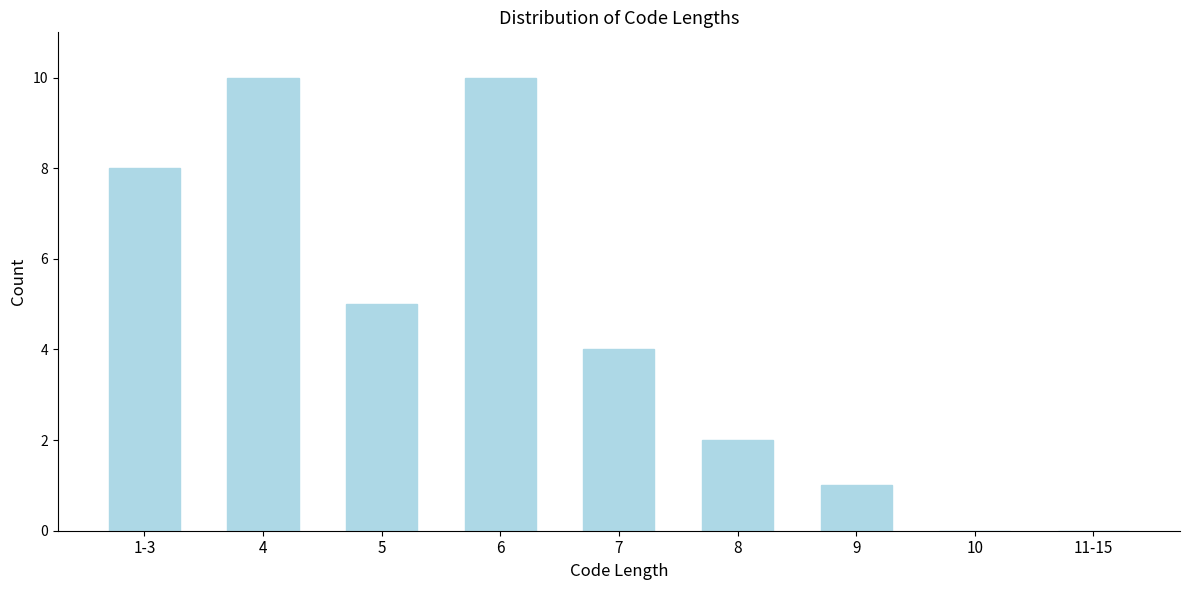

Reading left to right, transcribe all the data shown in this chart.

1-3=8	4=10	5=5	6=10	7=4	8=2	9=1	10=0	11-15=0